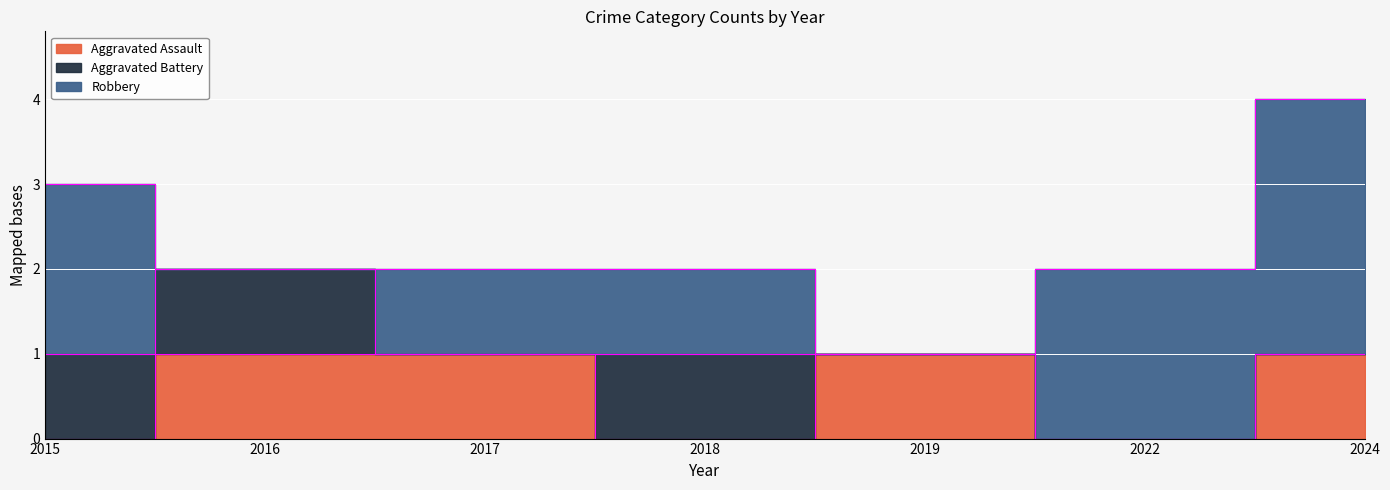

At how many categories does at least one series exceed 0?

7